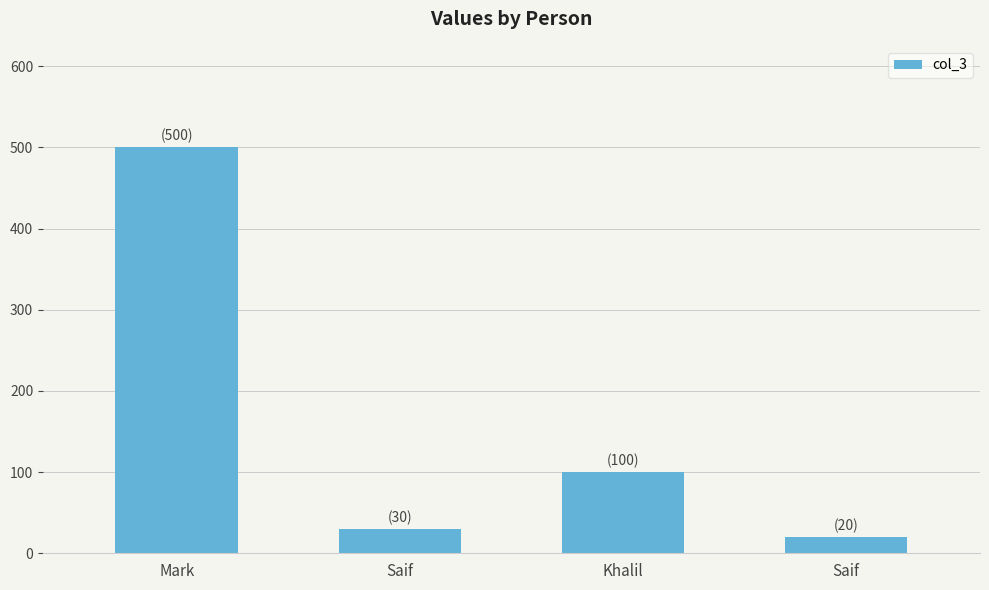

How many categories are shown in the chart?

4